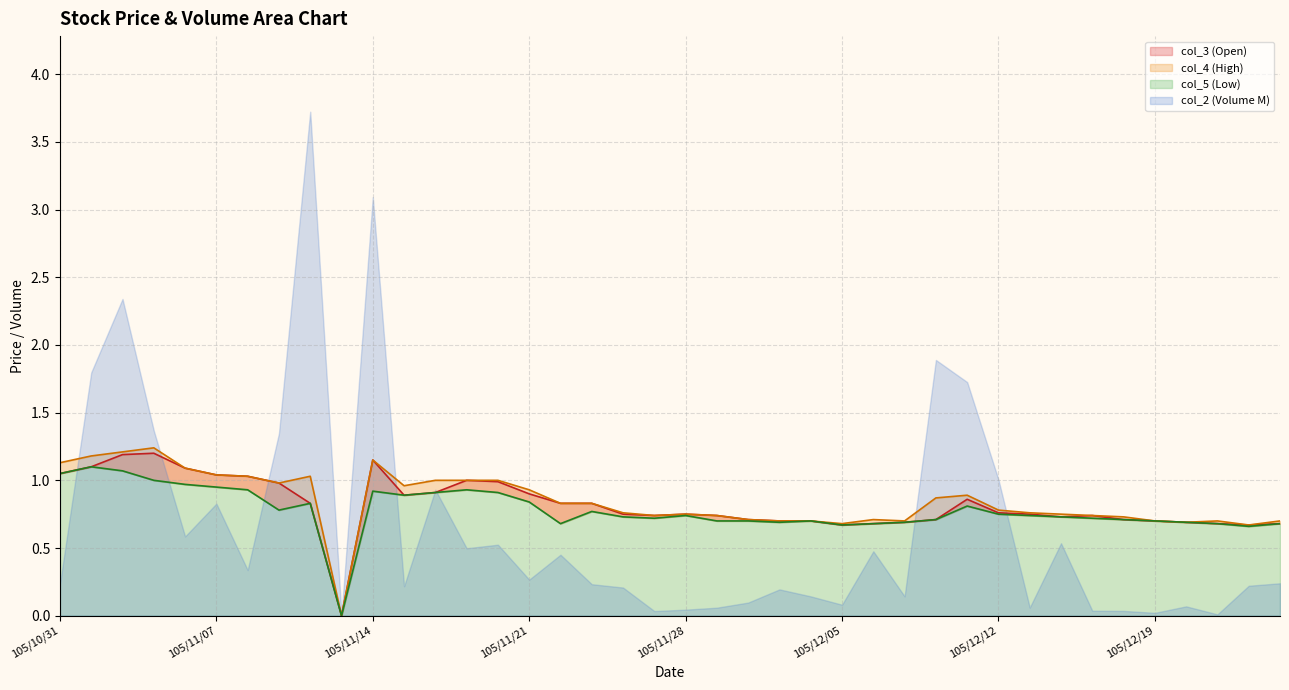

What is the label of the 1st point from the left?

105/10/31